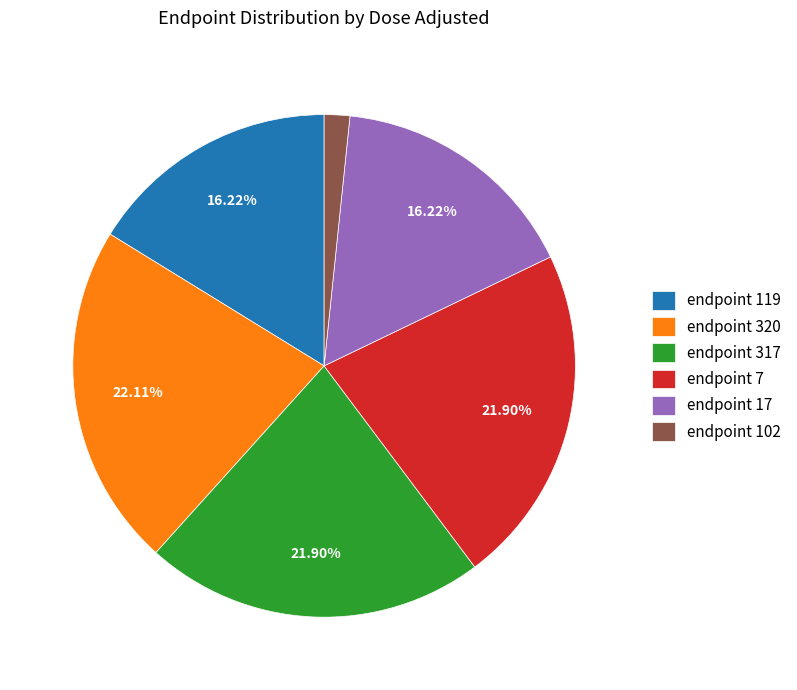

Which has a higher value, endpoint 102 or endpoint 320?

endpoint 320